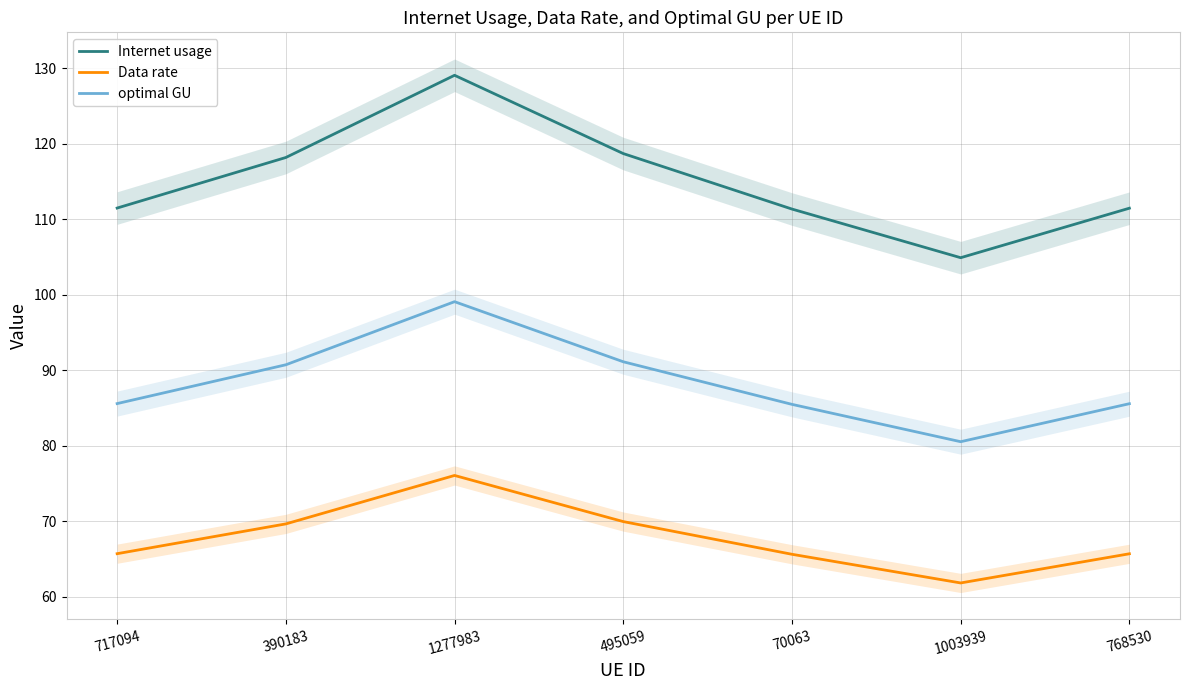

At which category is the sum across all series the highest?

1277983